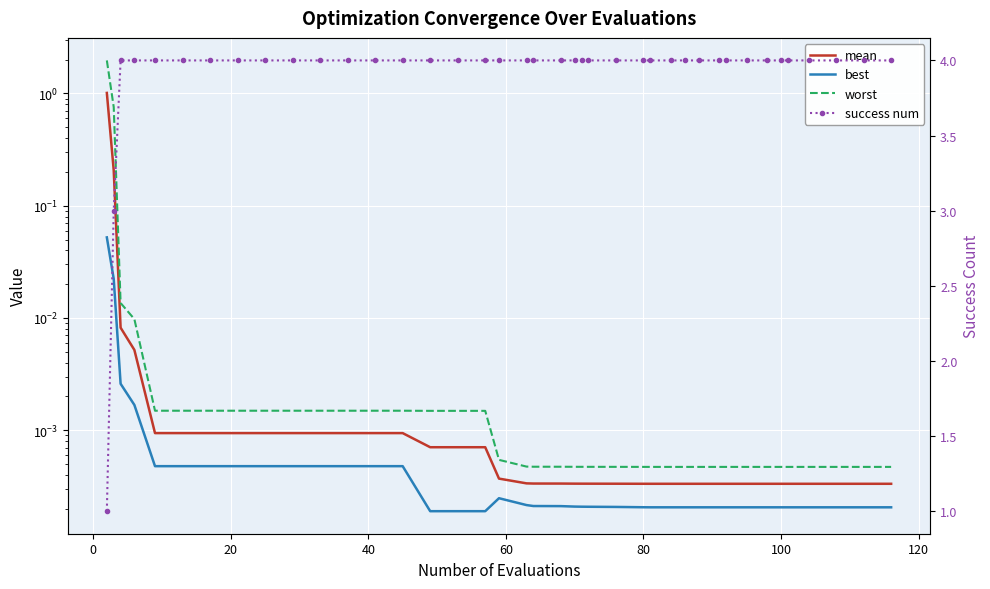

How many lines are shown in the chart?

4